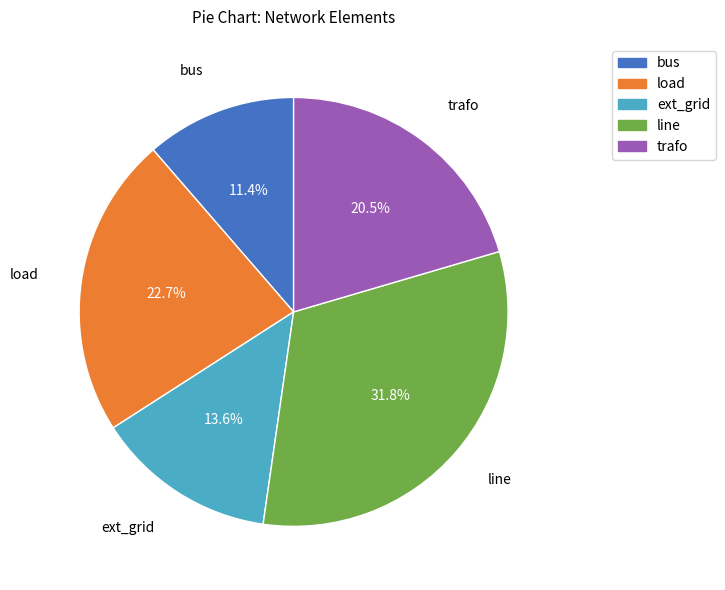

Is there a majority slice in this chart?

No